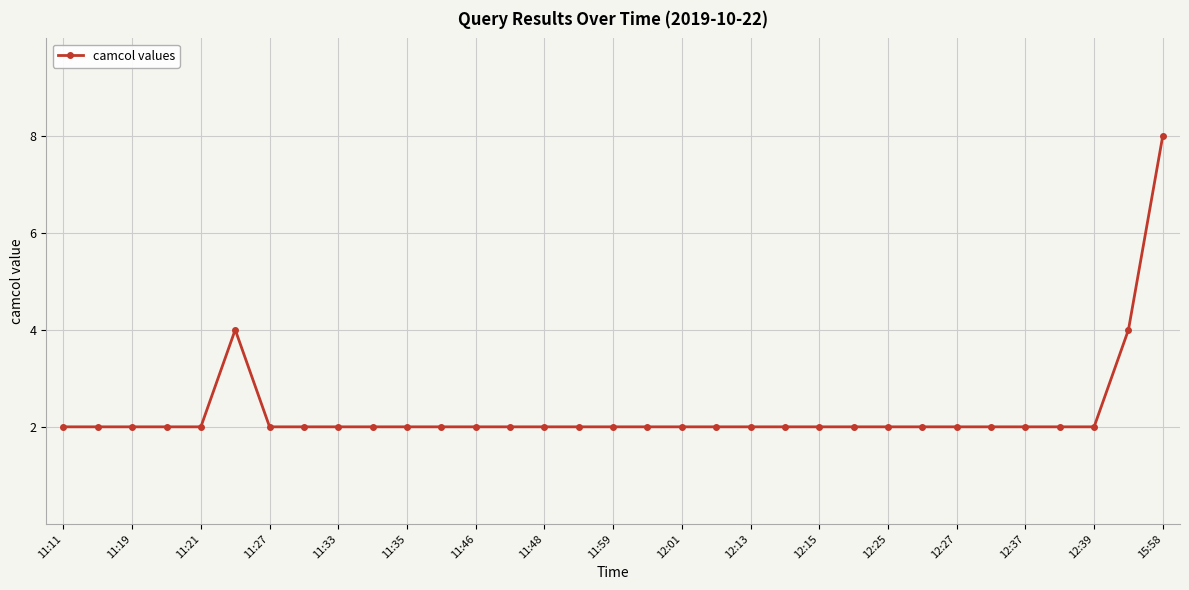

What is the value of the 15th point from the left?

2